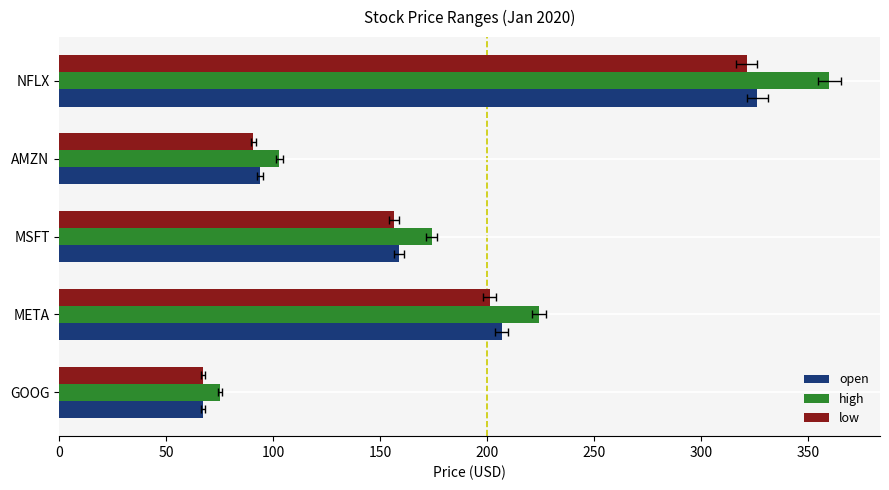

The value of open at AMZN is 93.8. True or false?

True